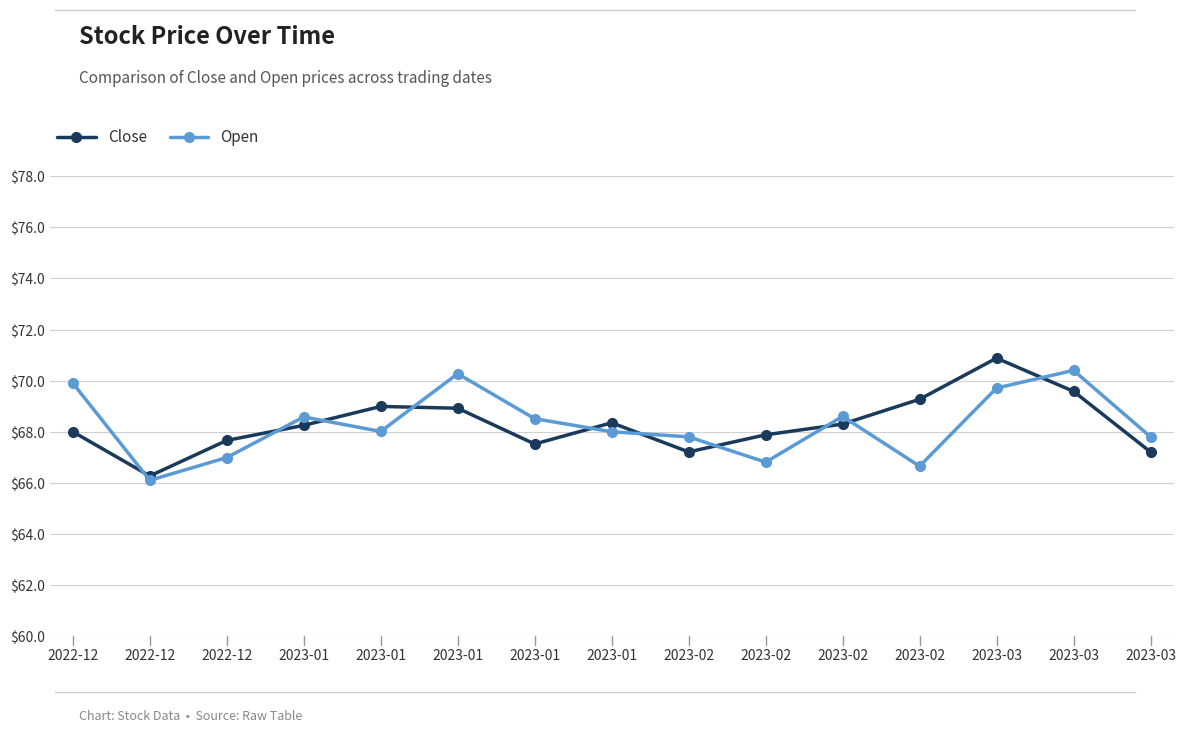

How many lines are shown in the chart?

2